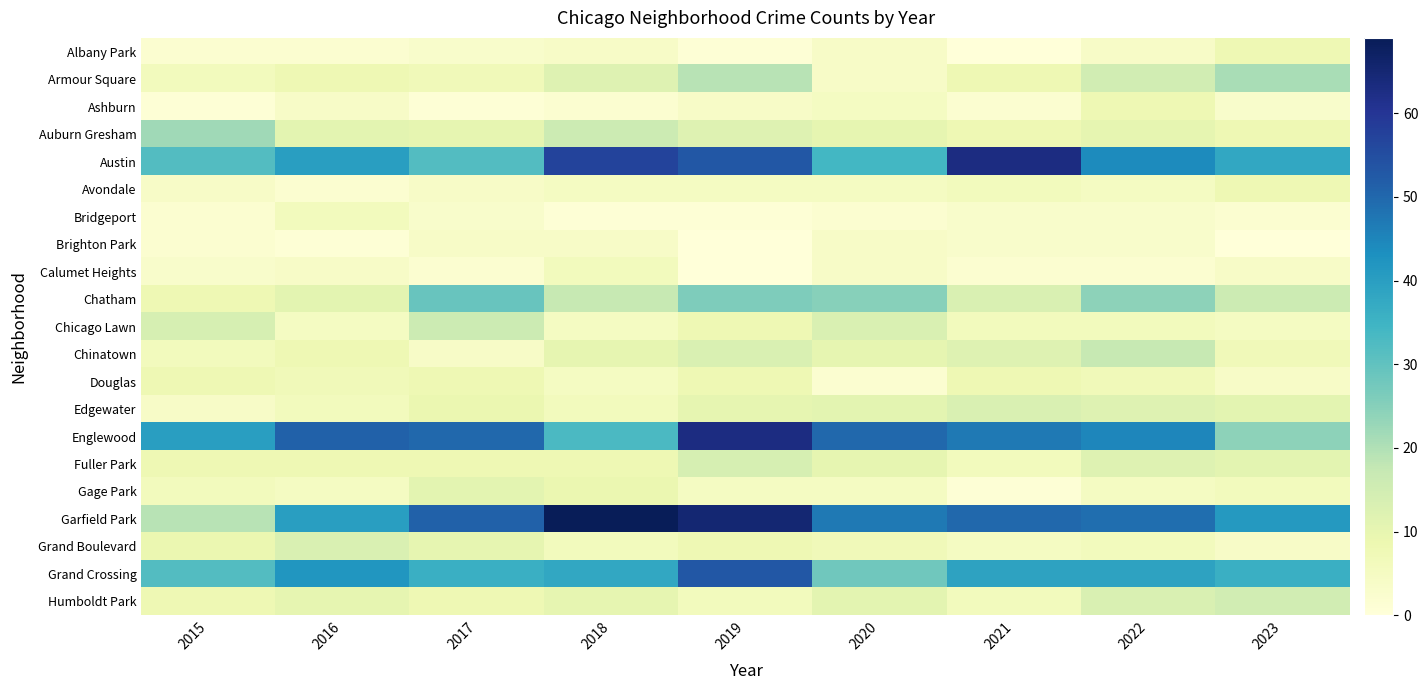

At 2023, list the series in order from largest to smallest.

Garfield Park, Austin, Grand Crossing, Englewood, Armour Square, Chatham, Humboldt Park, Edgewater, Fuller Park, Albany Park, Auburn Gresham, Avondale, Chinatown, Gage Park, Chicago Lawn, Calumet Heights, Douglas, Grand Boulevard, Ashburn, Bridgeport, Brighton Park